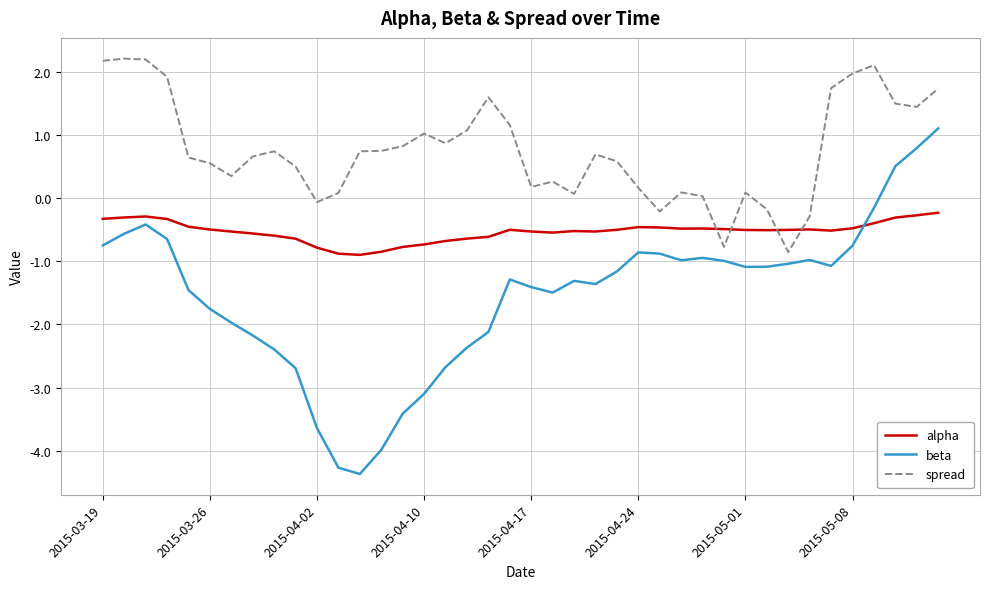

Rank the series by their maximum value, from highest to lowest.

spread, beta, alpha